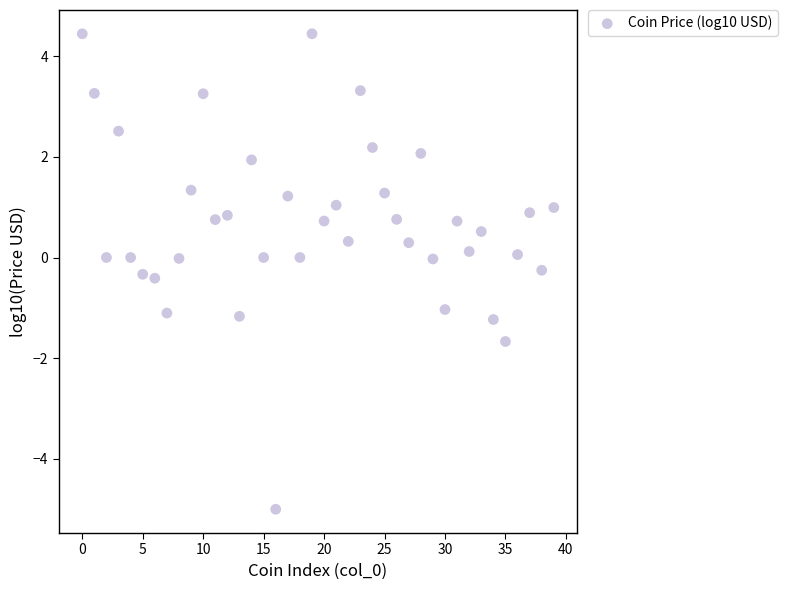

What is the range of Y values (max minus min)?

9.5